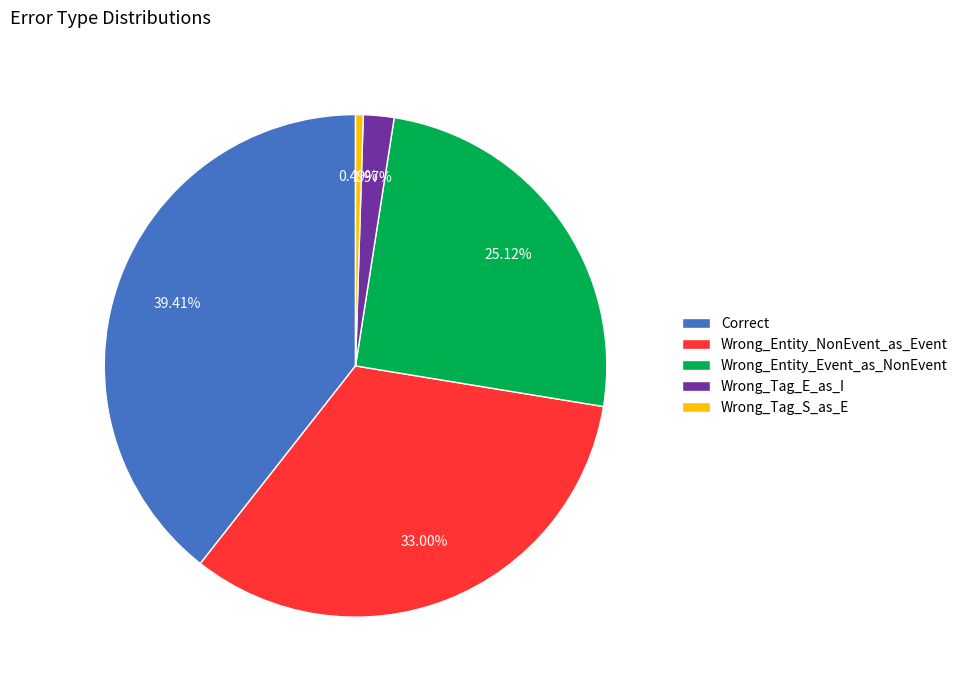

Between Wrong_Tag_S_as_E and Wrong_Entity_NonEvent_as_Event, which is larger?

Wrong_Entity_NonEvent_as_Event